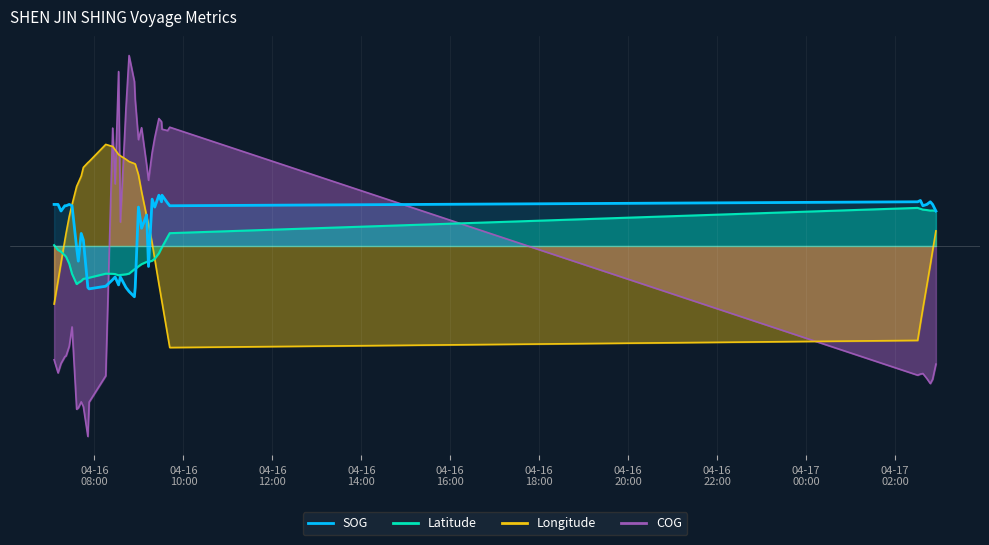

What is the smallest value displayed?

-150.0